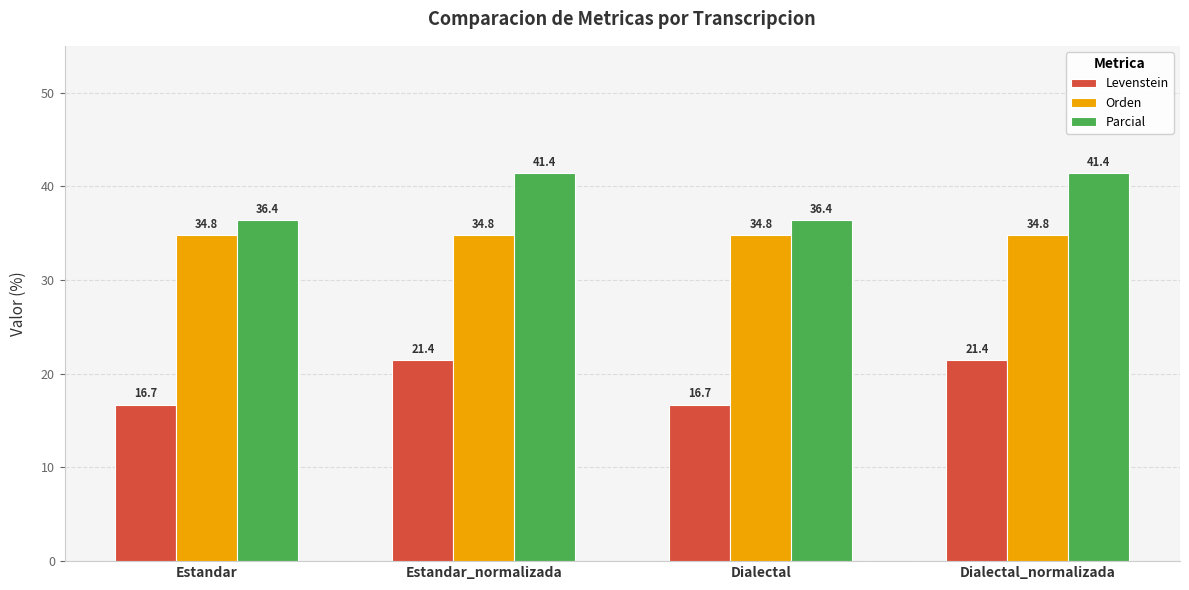

At how many categories does at least one series exceed 18?

4